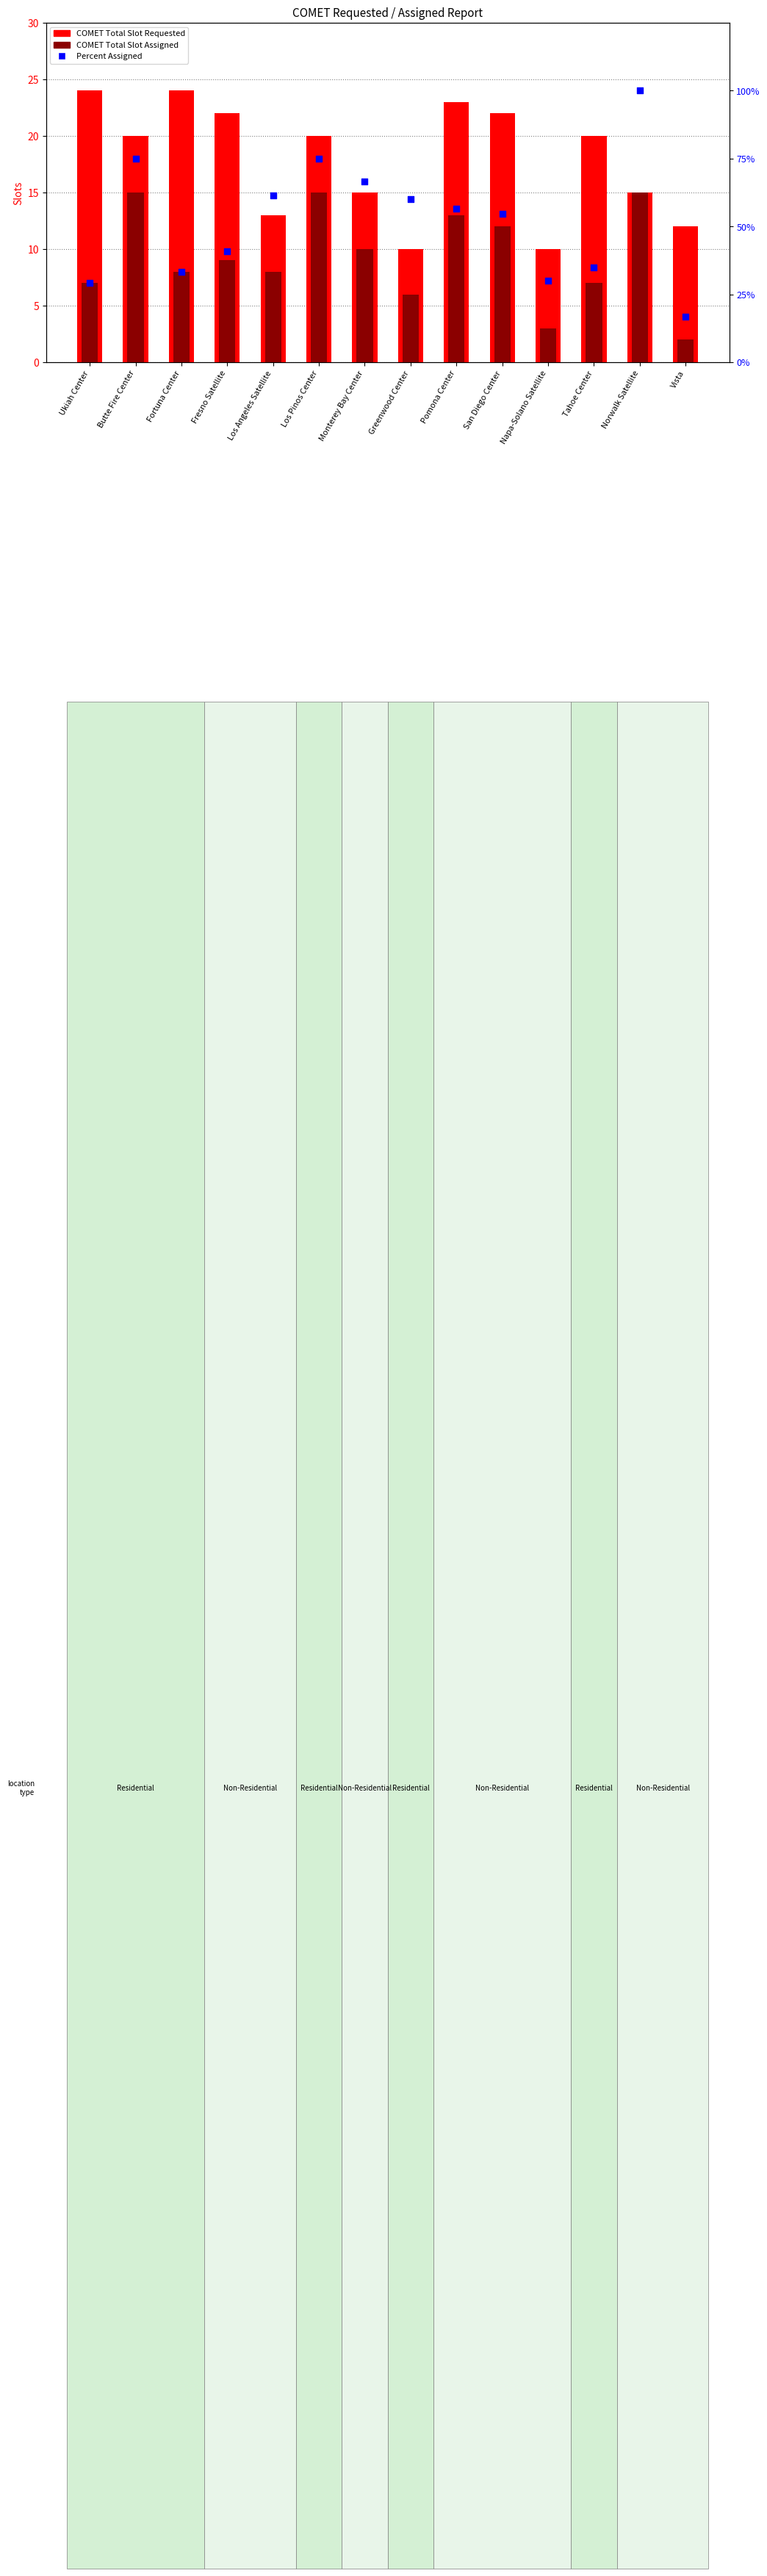

What are all the series names shown in the legend?

COMET Total Slot Requested, COMET Total Slot Assigned, Percent Assigned